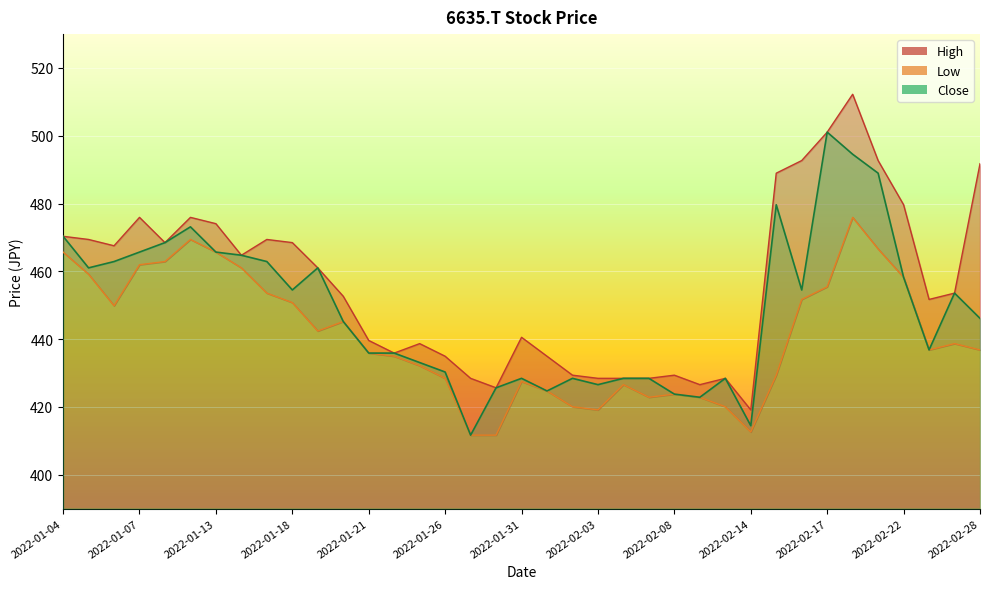

Which series changed the most between 2022-01-06 and 2022-01-12?

Low